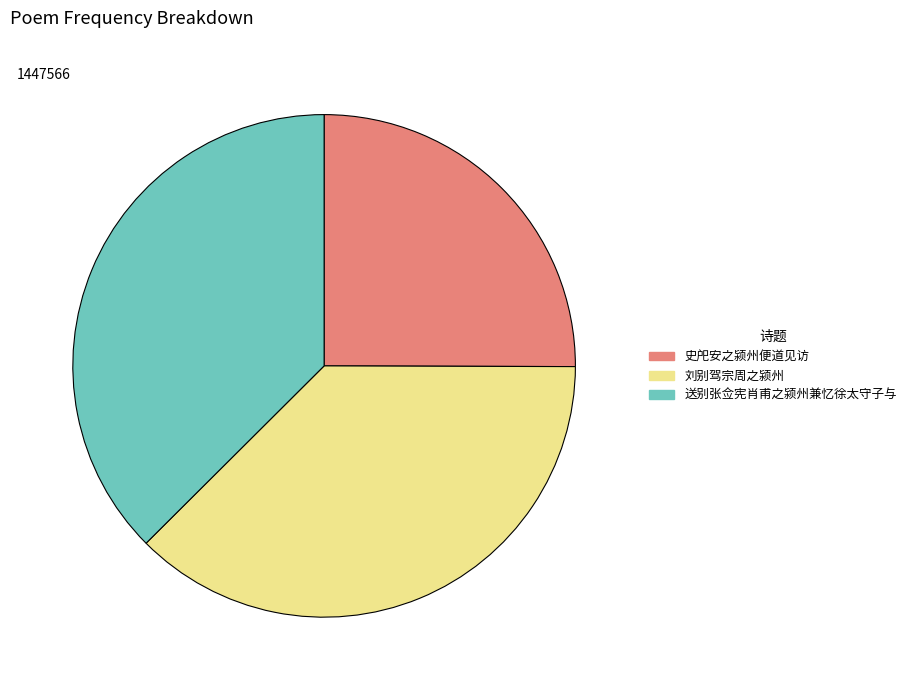

Approximately how many times larger is the value at 刘别驾宗周之颍州 compared to 送别张佥宪肖甫之颍州兼忆徐太守子与?

1.0